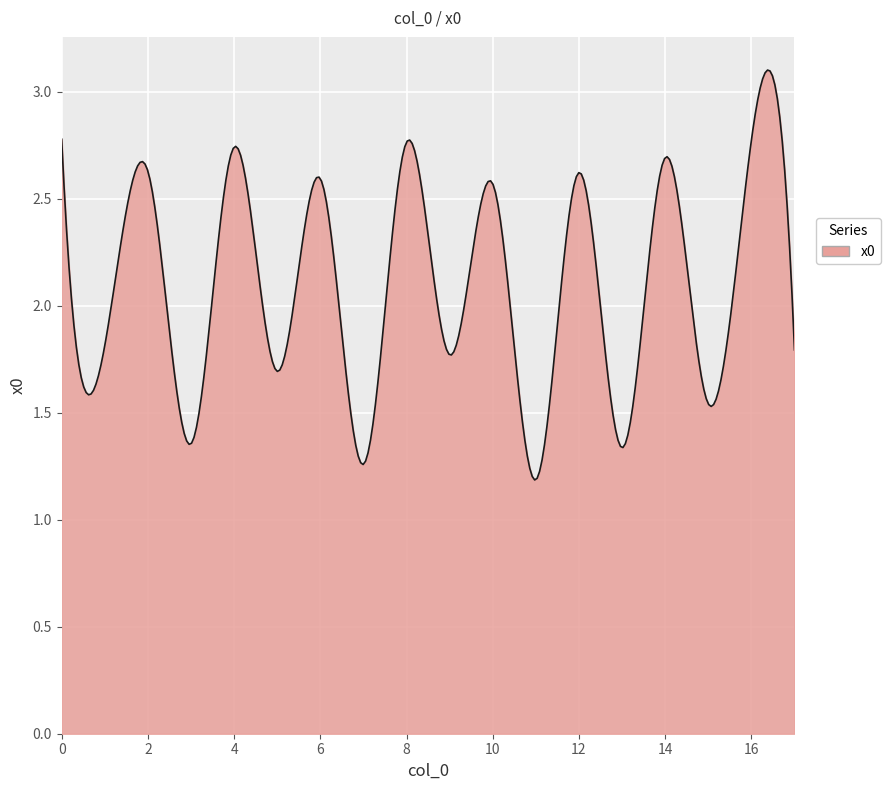

How many lines are shown in the chart?

1